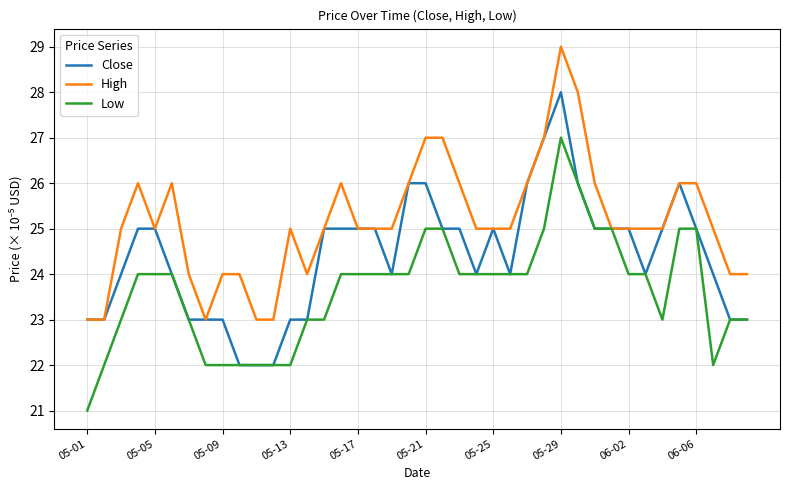

How many lines are shown in the chart?

3